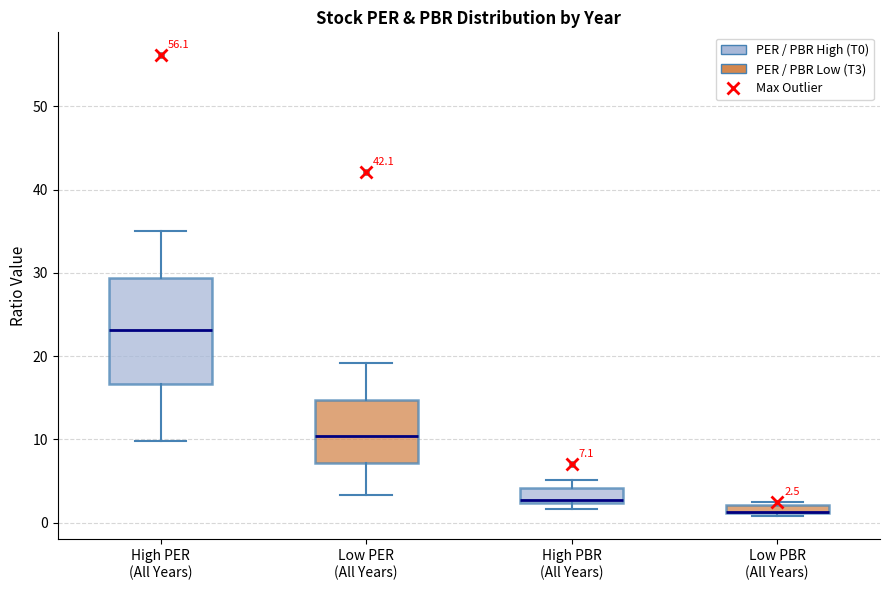

Comparing the boxes themselves (not the whiskers), which one is the tallest?

High PER (All Years)